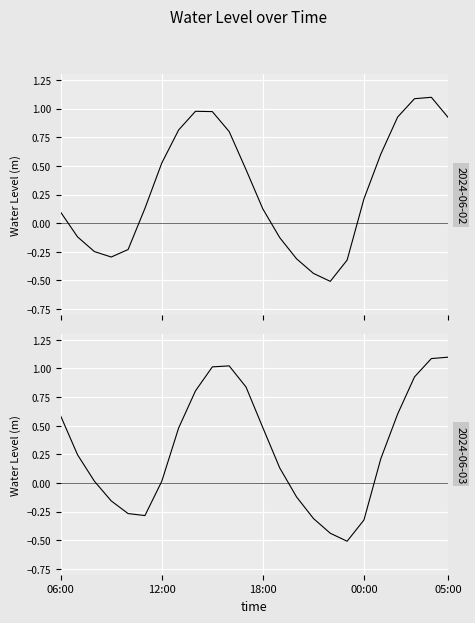

Between which two adjacent categories do 2024-06-02 and 2024-06-03 first intersect?

09:00 and 10:00